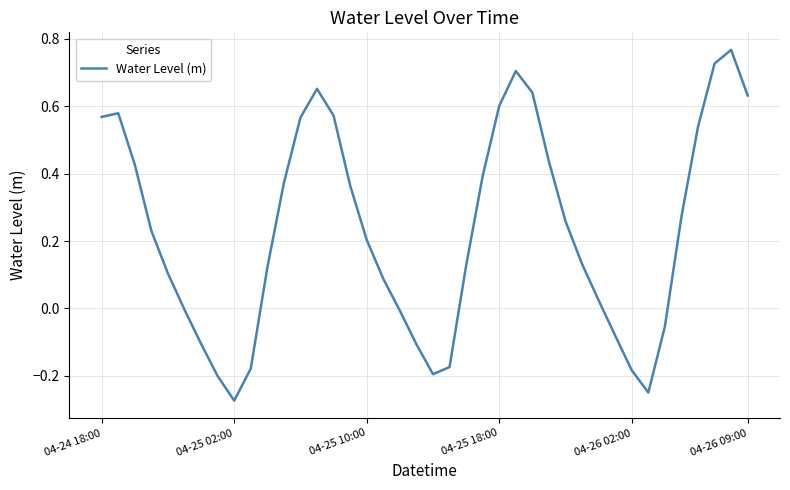

What is the sum of all values?

9.3